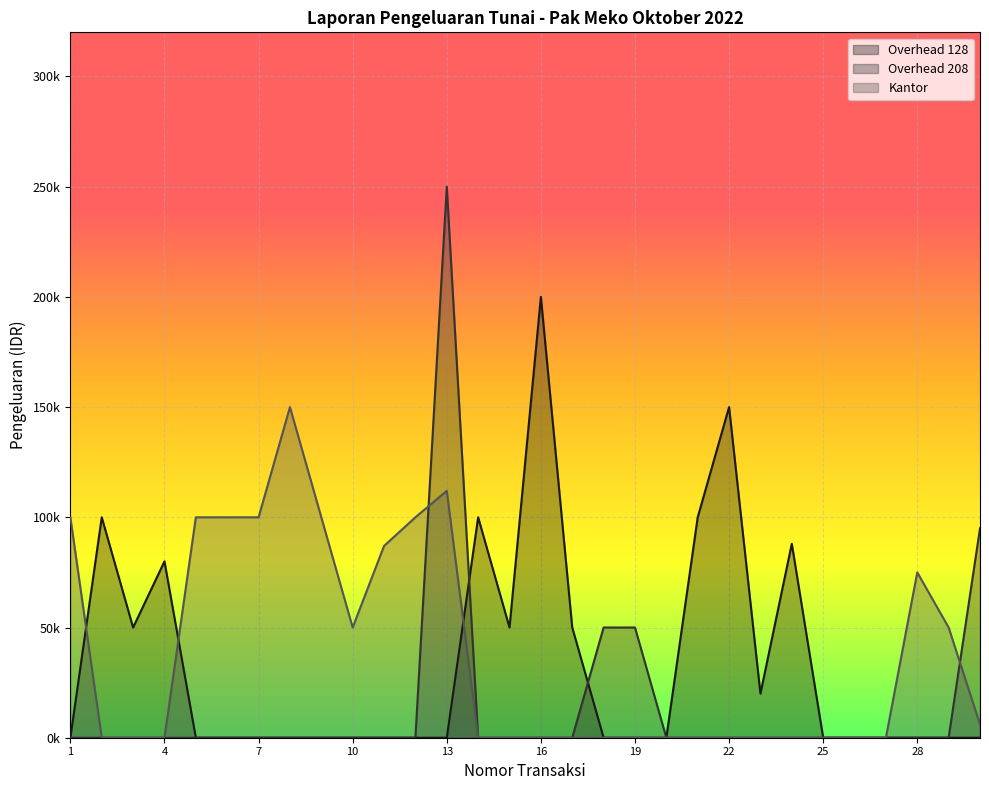

Rank the series by their average value, from lowest to highest.

Overhead 208, Overhead 128, Kantor